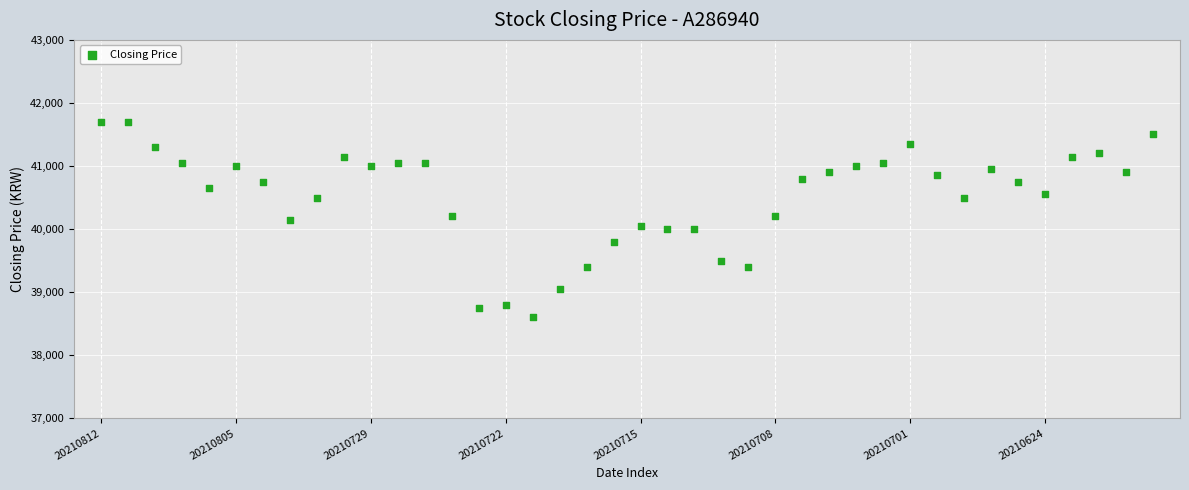

What is the range of Y values (max minus min)?

3100